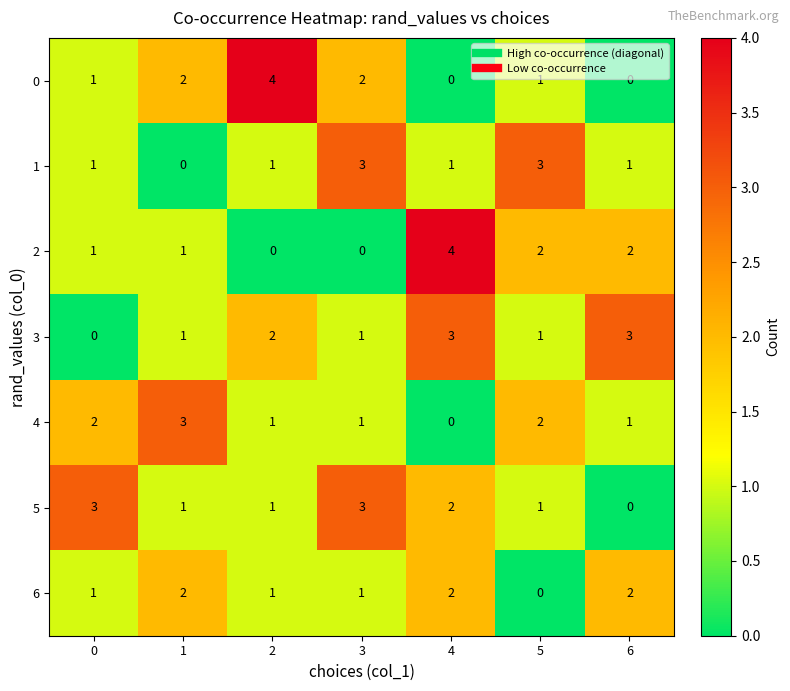

The value of 3 at 0 is 0. True or false?

True